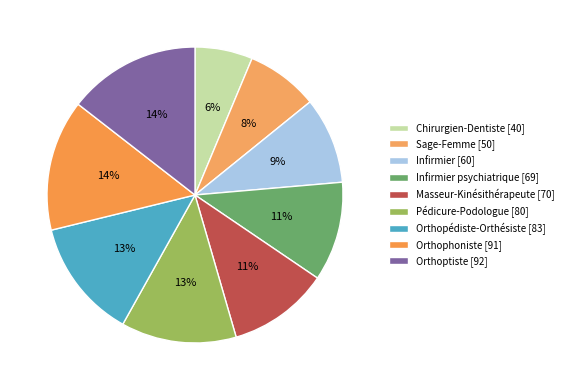

How many slices are in this pie chart?

9